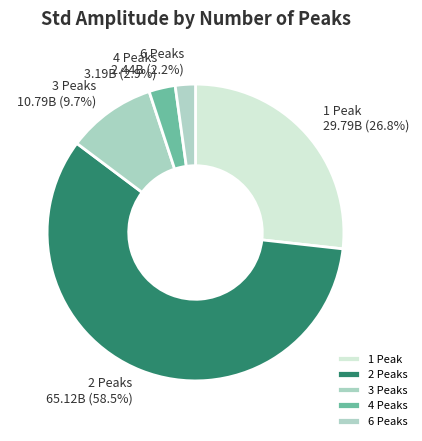

Count the number of slices in the pie.

5